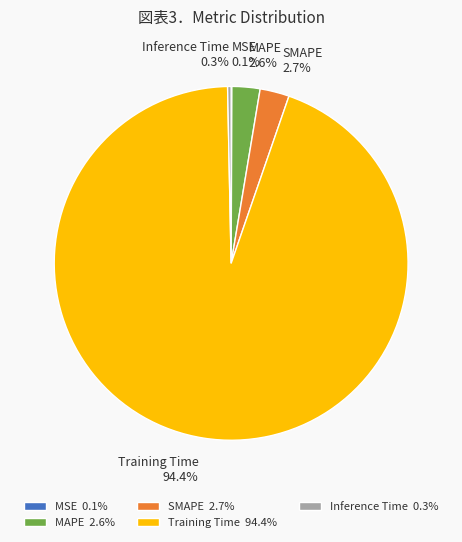

The Inference Time slice represents 0% of the pie. True or false?

True